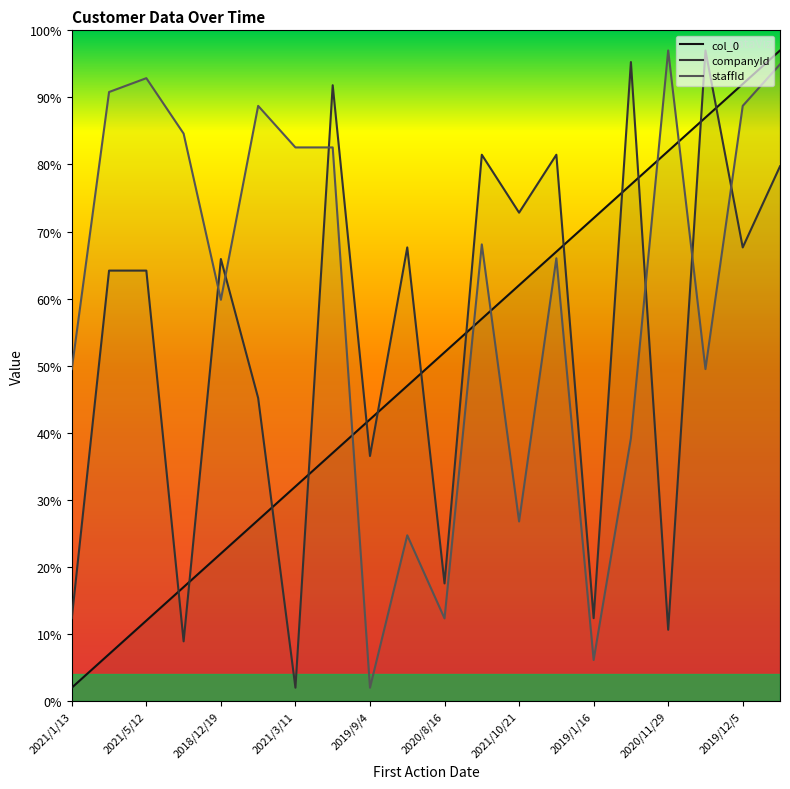

Between which two adjacent categories do companyId and col_0 first intersect?

2021/5/12 and 2019/4/15